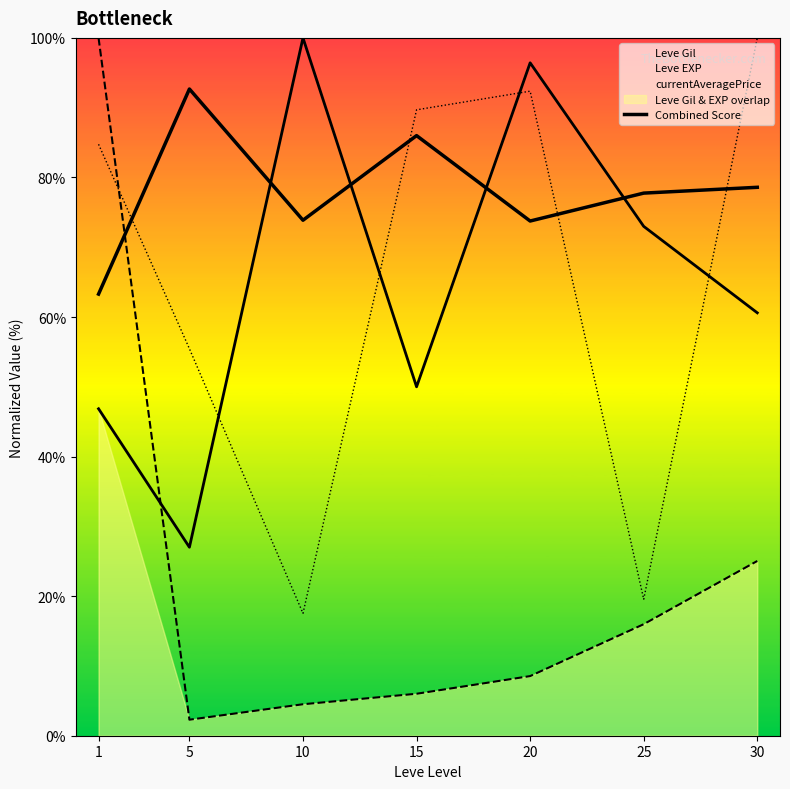

True or false: the data shows 139.1 at 30.

False